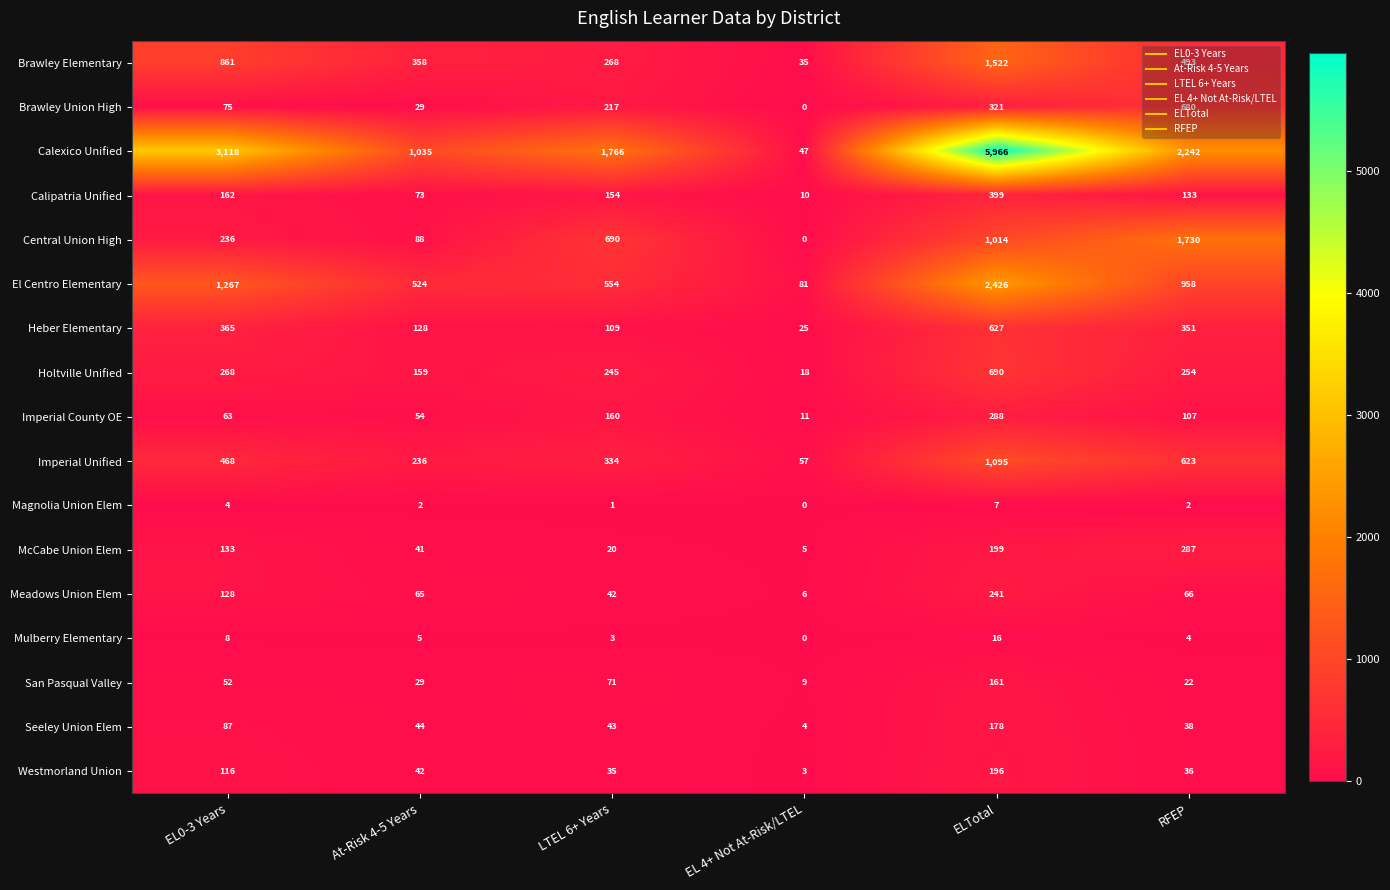

Where does the Heber Elementary series first go above 351?

EL0-3 Years